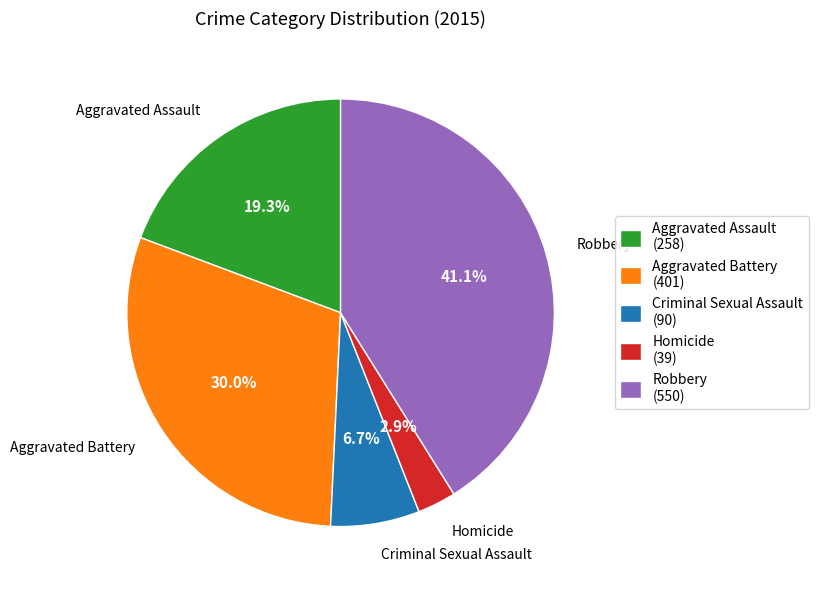

Approximately how many times larger is the value at Criminal Sexual Assault compared to Aggravated Assault?

0.3